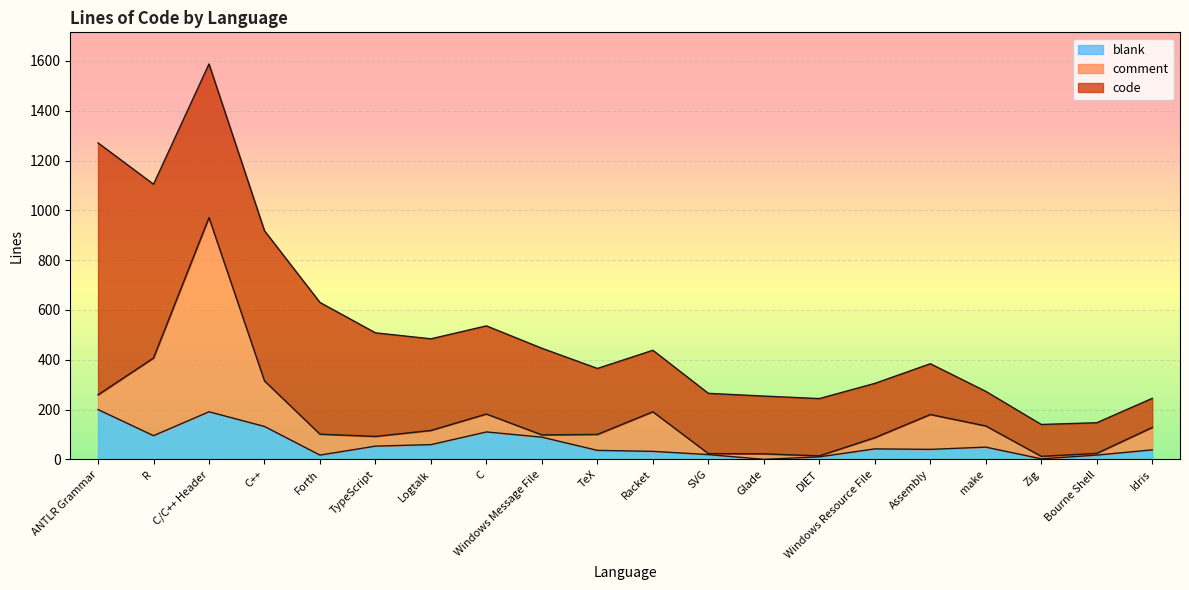

List the labels in order of blank value, smallest first.

Glade, Zig, DIET, Forth, Bourne Shell, SVG, Racket, TeX, Idris, Assembly, Windows Resource File, make, TypeScript, Logtalk, Windows Message File, R, C, C++, C/C++ Header, ANTLR Grammar